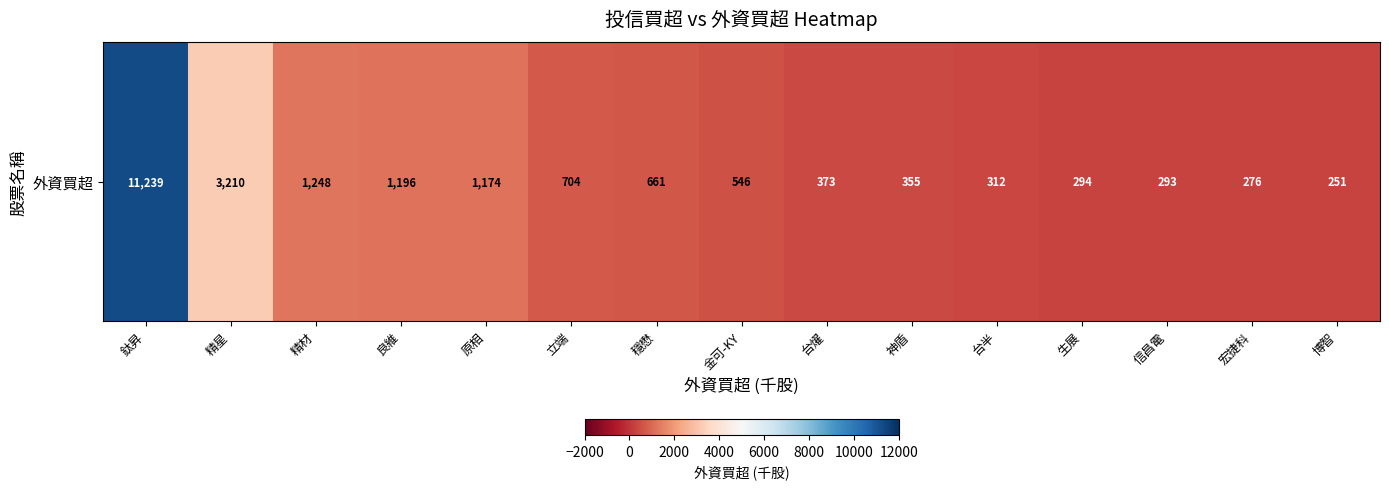

Rank the categories by value from highest to lowest.

鈦昇, 精星, 精材, 良維, 原相, 立端, 穩懋, 金可-KY, 台燿, 神盾, 台半, 生展, 信昌電, 宏捷科, 博智